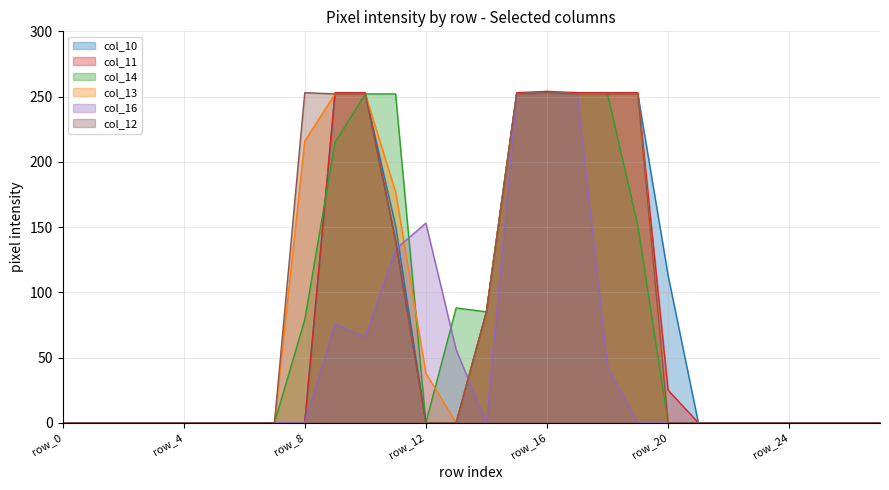

The value of col_12 at row_14 is 19. True or false?

False